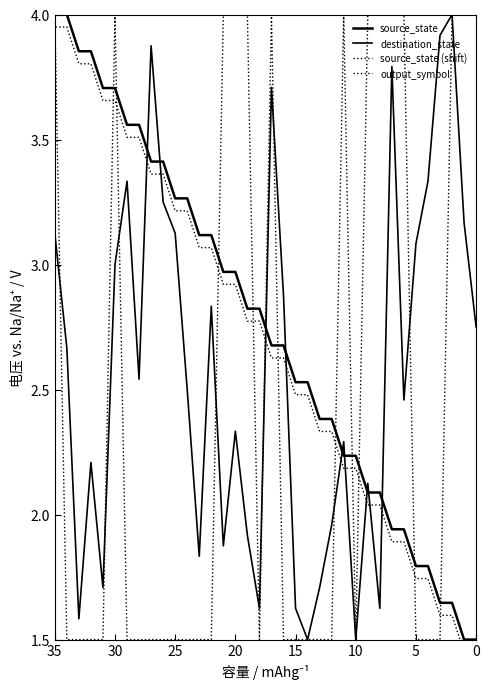

The source_state series shows 1.5 at 0. True or false?

True